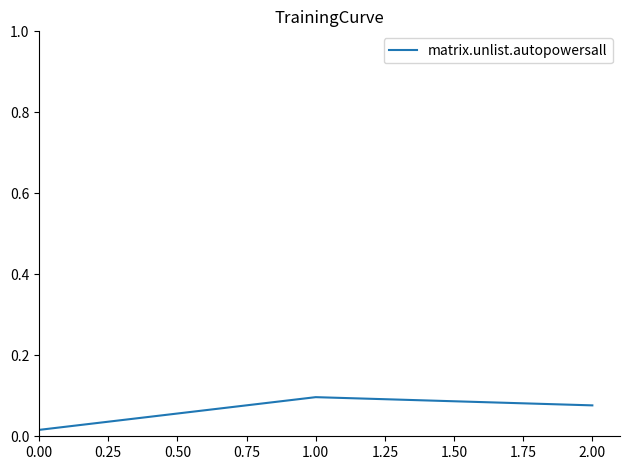

Count the number of data series in this chart.

1